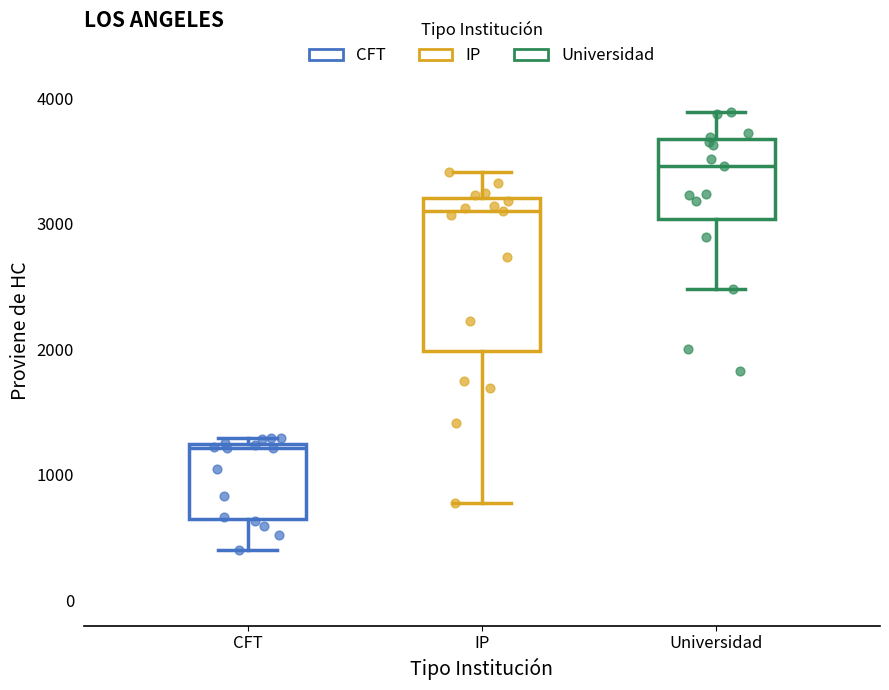

Which box is the tallest, from its lower edge to its upper edge?

IP